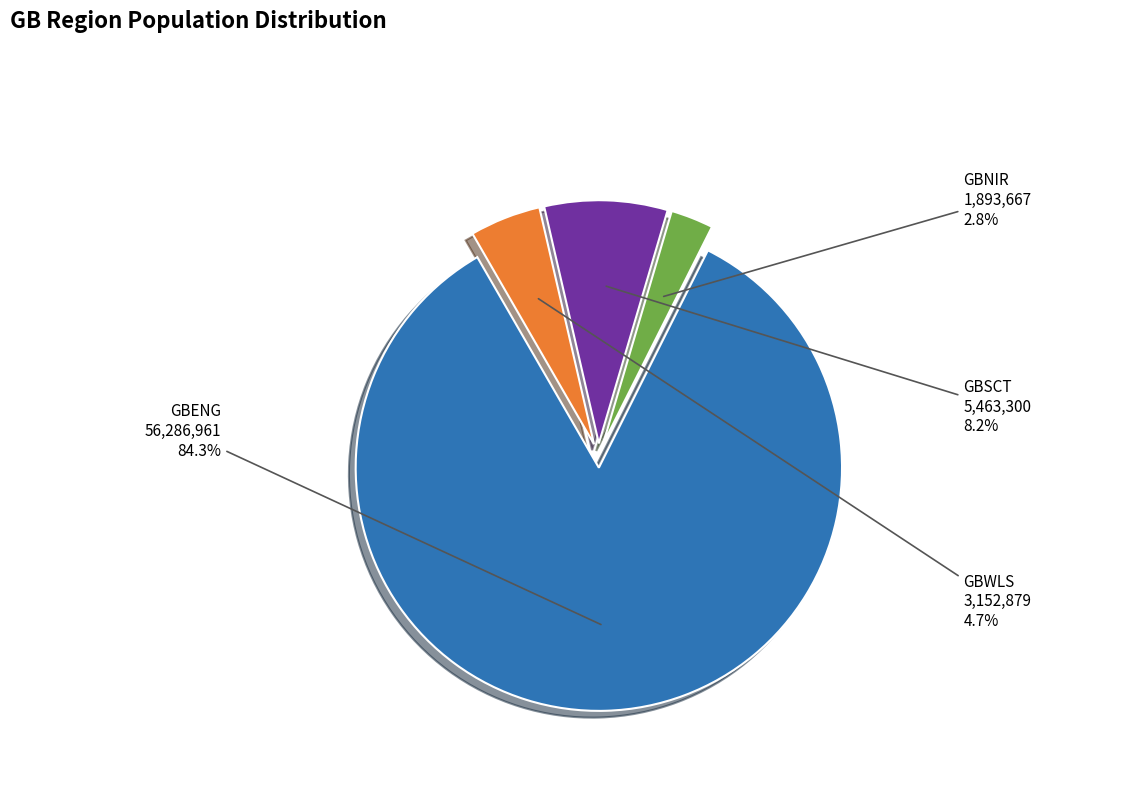

Between GBWLS and GBENG, which is larger?

GBENG